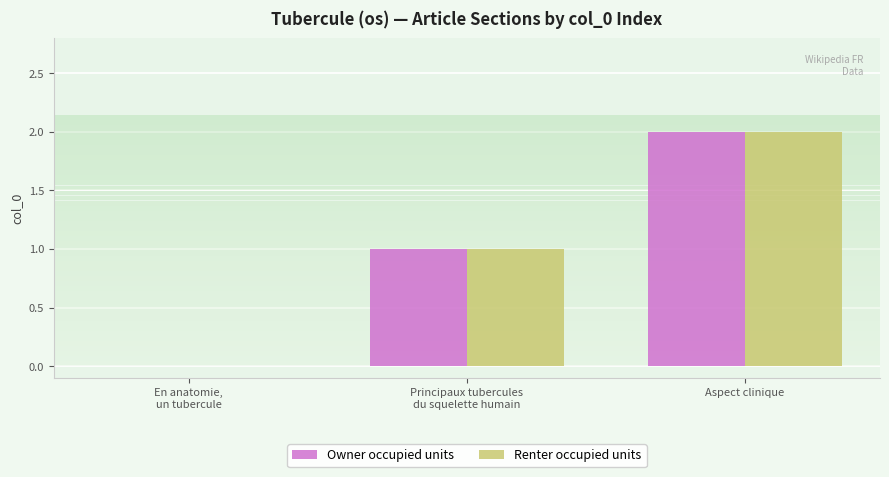

True or false: Owner occupied units has a value of 1 at Aspect clinique.

False